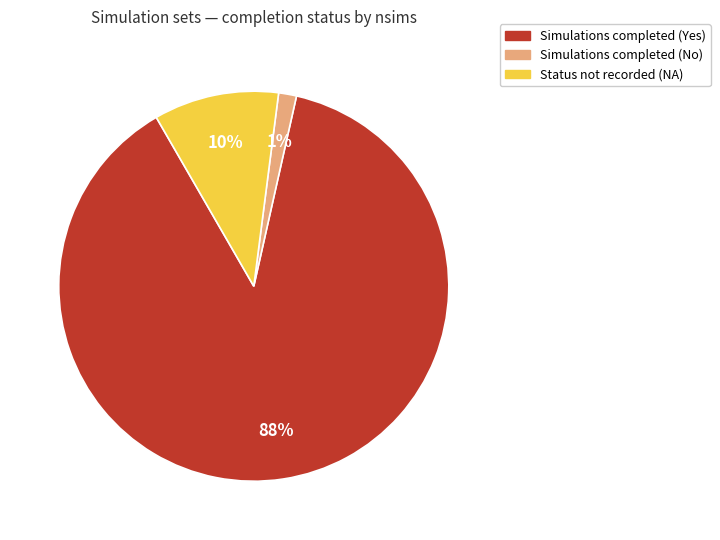

Rank the categories by value from highest to lowest.

Simulations completed (Yes), Status not recorded (NA), Simulations completed (No)